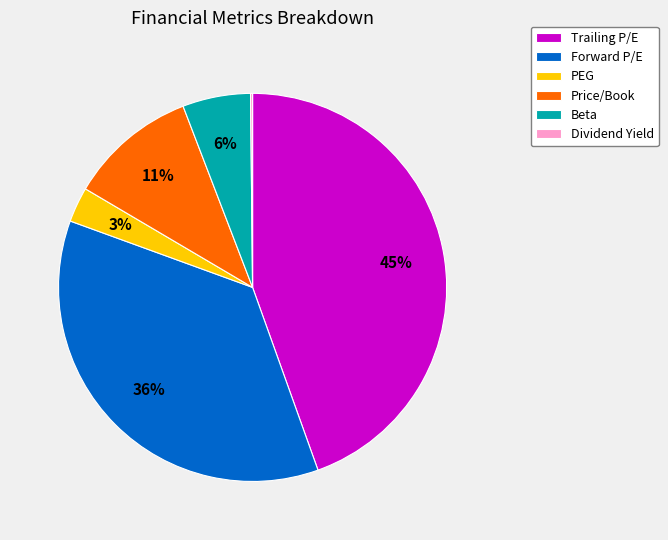

Between Forward P/E and PEG, which is larger?

Forward P/E